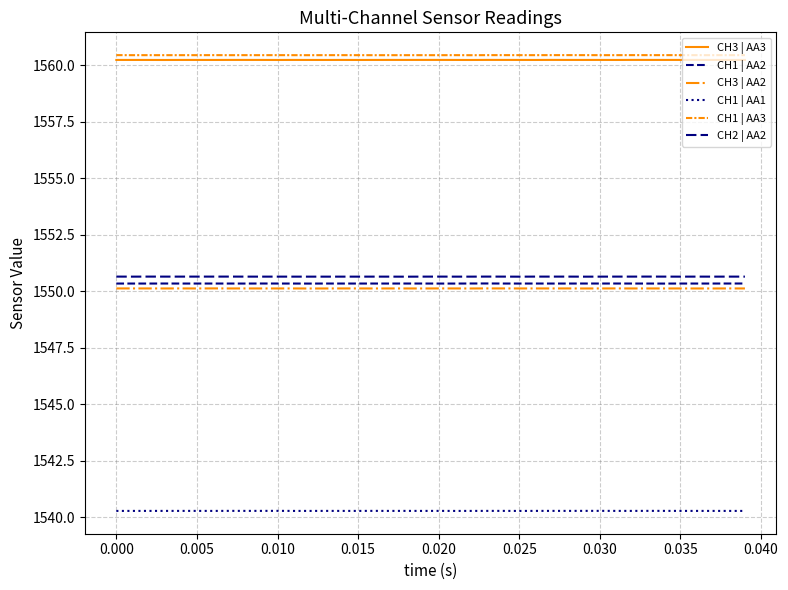

What is the sum of all CH1 | AA2 values?

62013.9